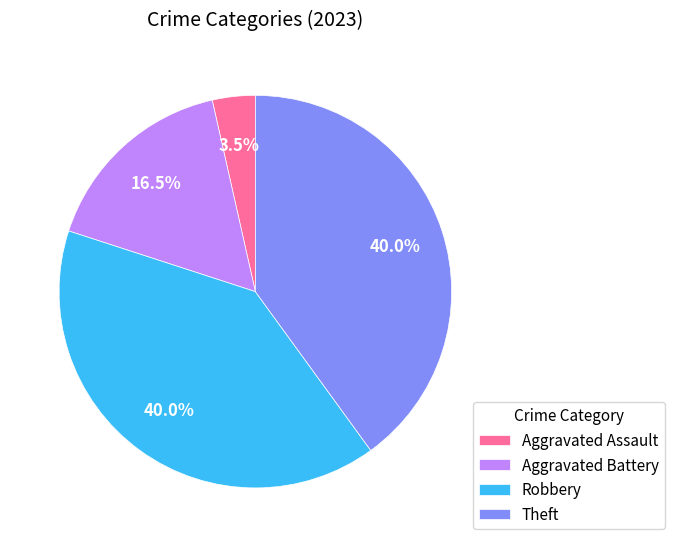

Is Robbery the majority of the pie?

No